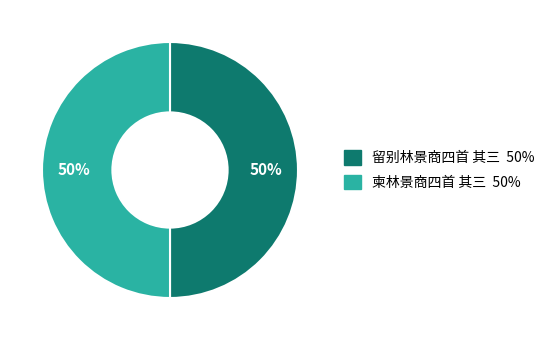

The 柬林景商四首 其三 slice represents 50% of the pie. True or false?

True